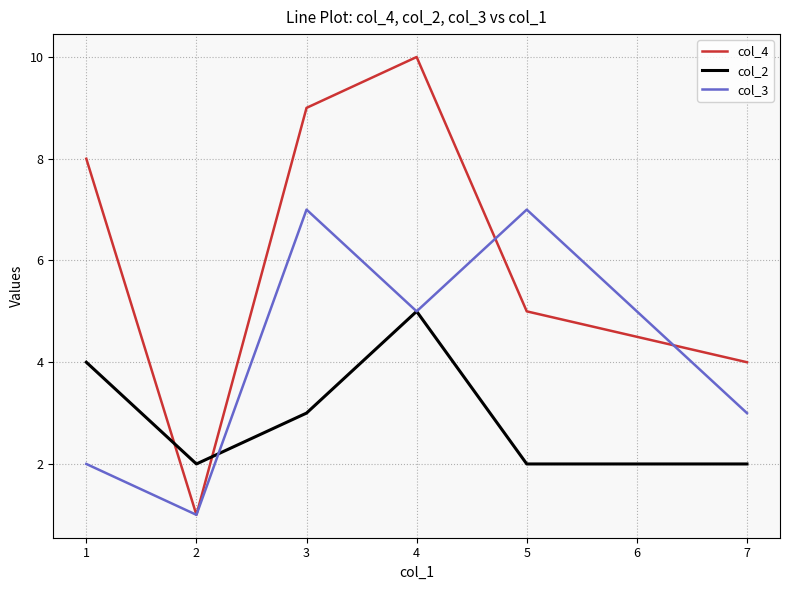

Which series has the largest total across all categories?

col_4